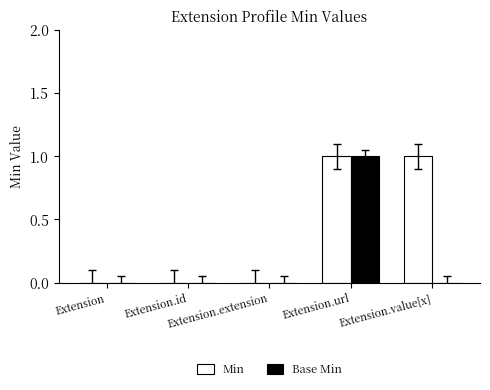

Reading left to right, what are all the values shown in this chart?

Min: Extension=0	Extension.id=0	Extension.extension=0	Extension.url=1	Extension.value[x]=1
Base Min: Extension=0	Extension.id=0	Extension.extension=0	Extension.url=1	Extension.value[x]=0